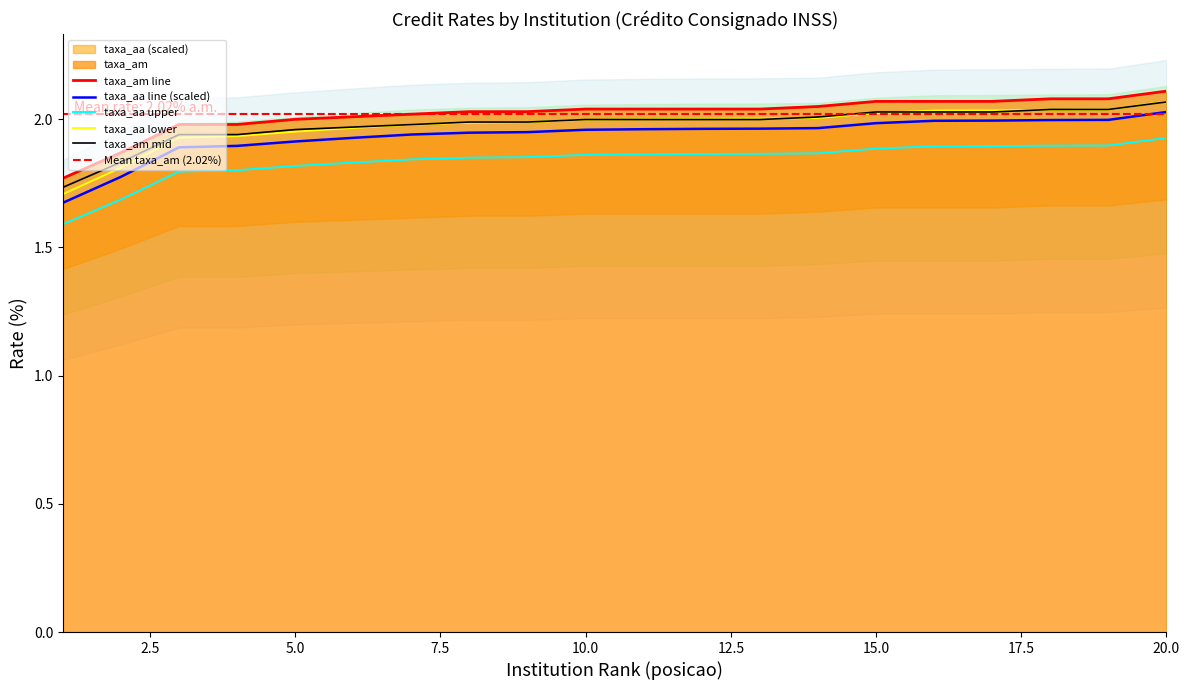

True or false: taxa_am mid and taxa_aa upper intersect in this chart.

False